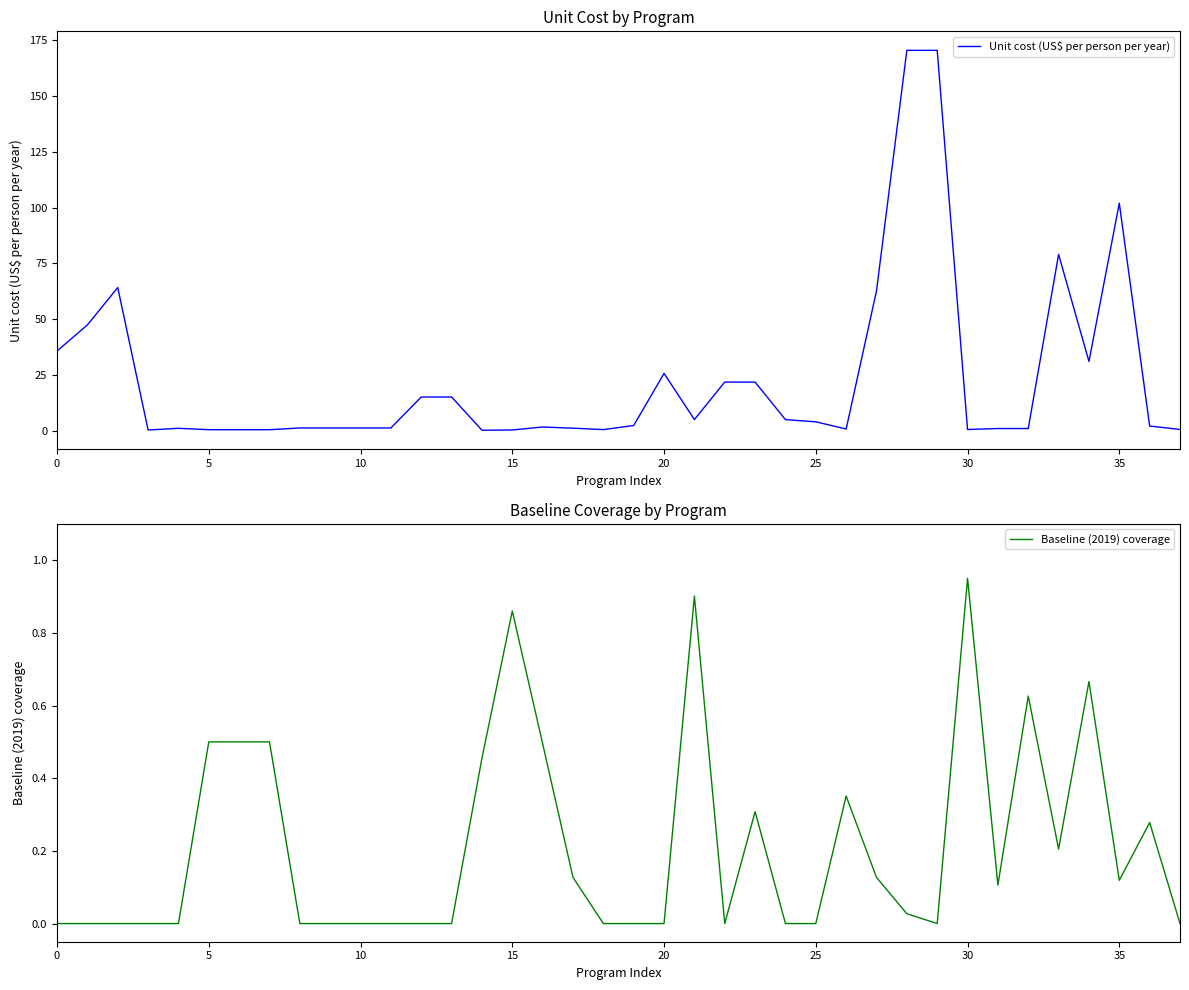

What is the maximum value shown in the chart?

170.6